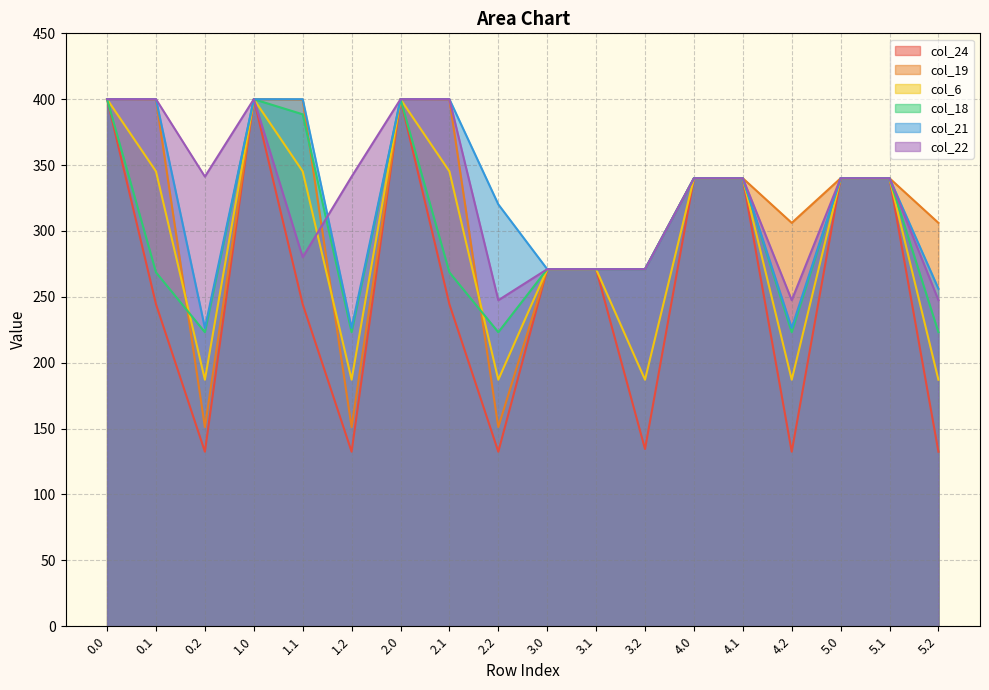

What is the label of the 9th point from the left?

2.2